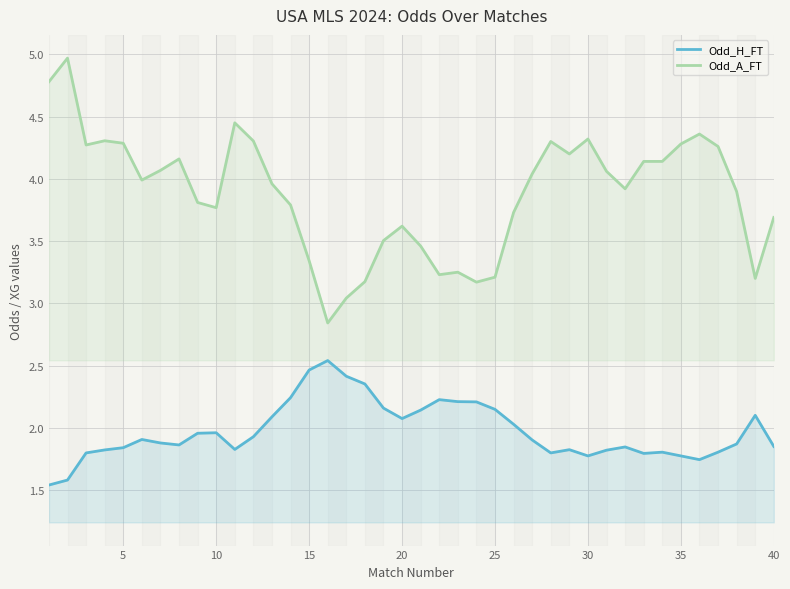

In Odd_H_FT, how many points are higher than both neighbors (excluding endpoints)?

8